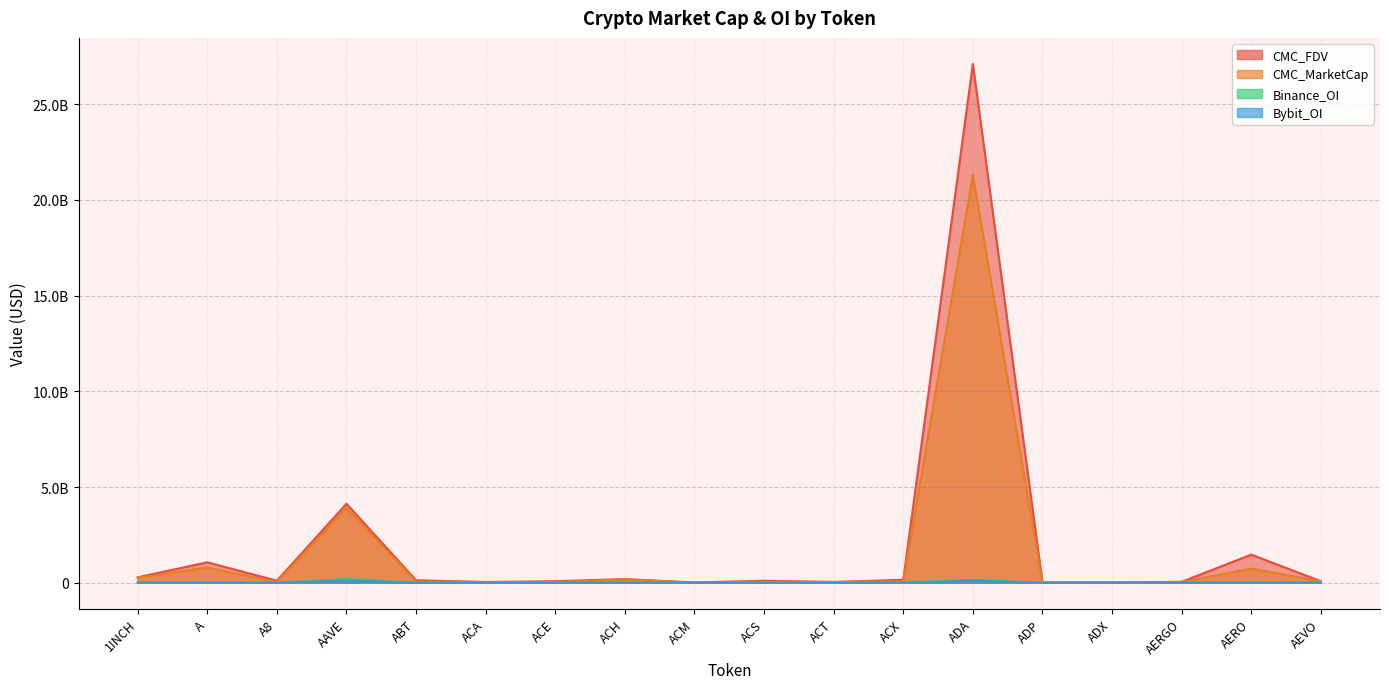

What is the value of the CMC_MarketCap point at the 7th from the left?

35720730.4